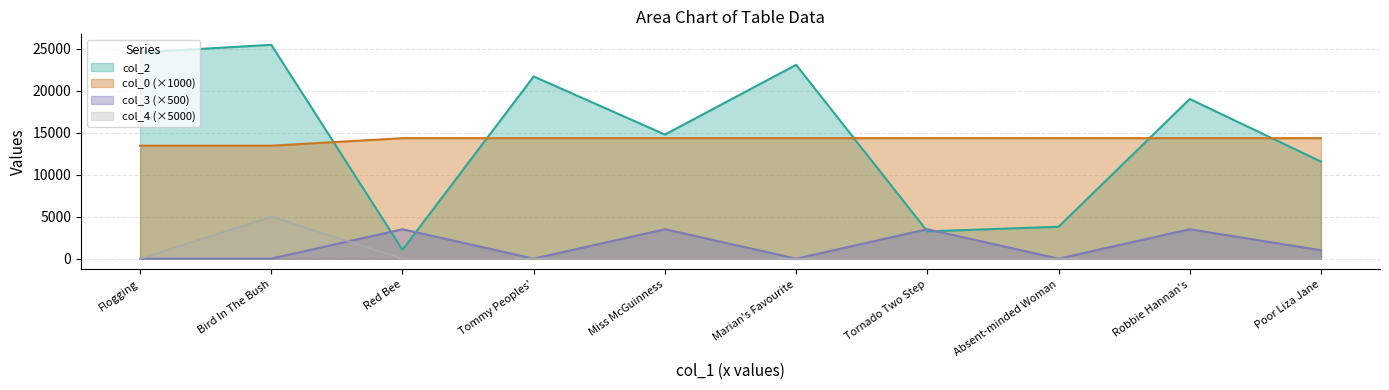

What is the difference between the second highest and second lowest values in the col_3 series?

7.0